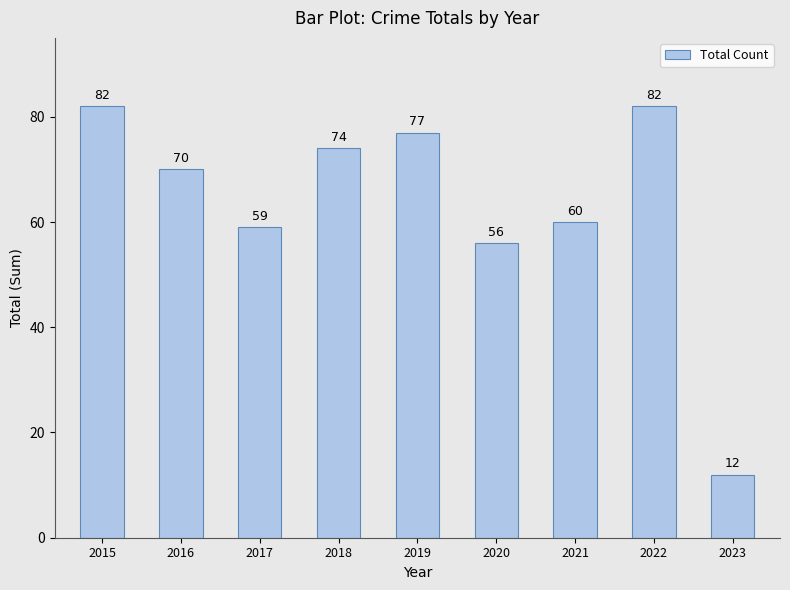

What is the maximum value shown in the chart?

82